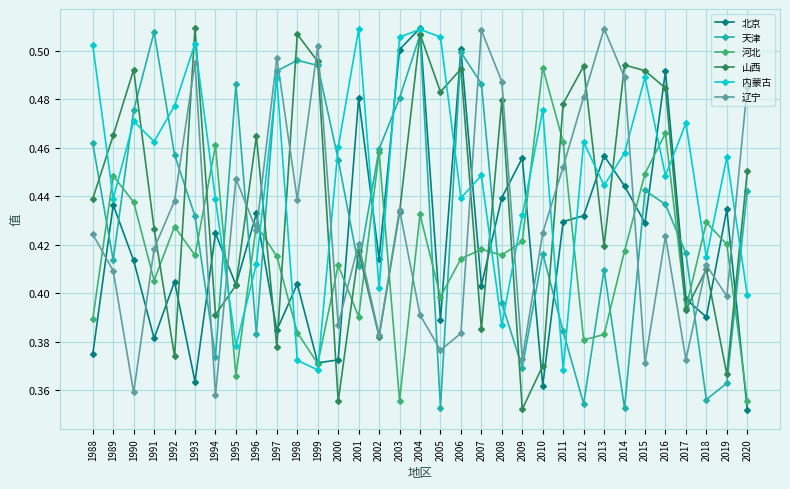

Which series changed the most between 1993 and 2010?

山西